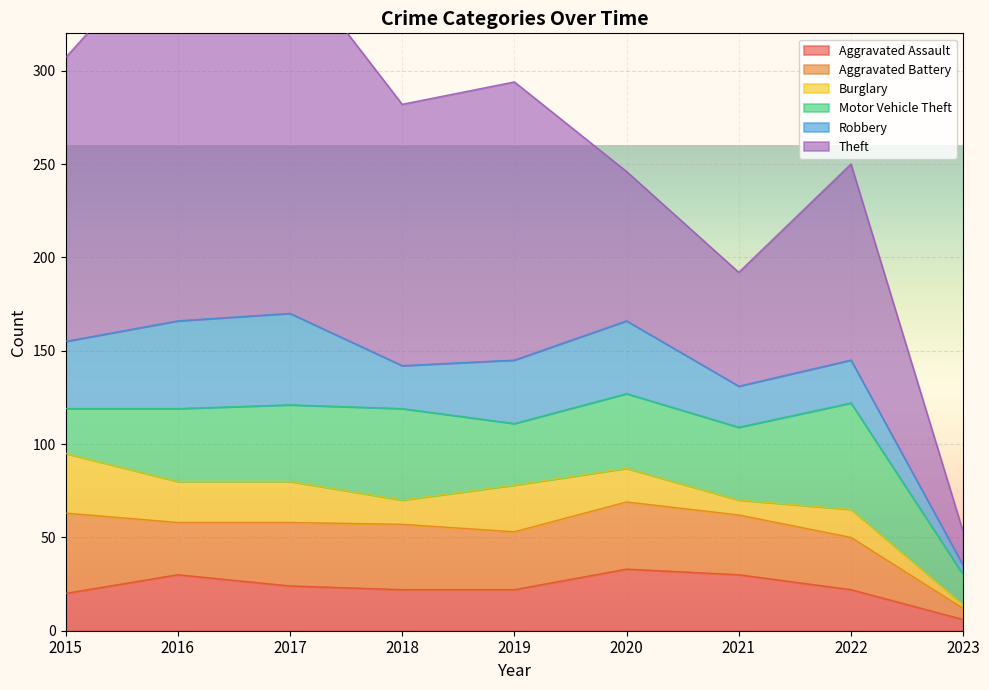

In Burglary, how many points are lower than both neighbors (excluding endpoints)?

2